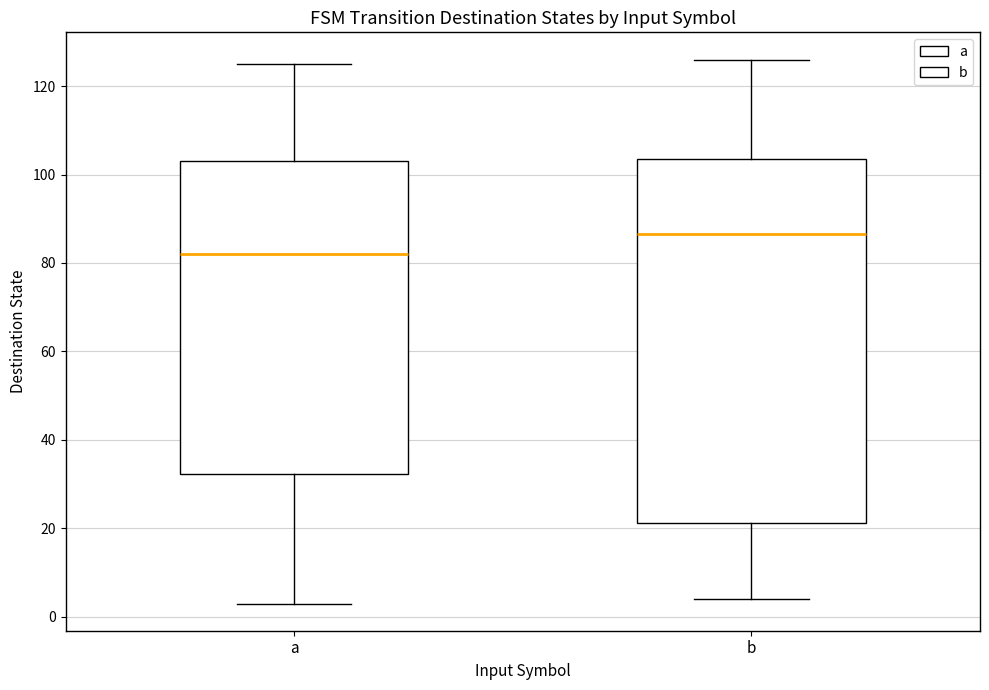

Reading left to right, read every box against the y-axis: the position of its median line, the range the box covers, and the ends of its whiskers. The values are not printed on the chart, so give them approximately, as read against the axis.

a: median 82, box 32 to 104, whiskers 4 to 126
b: median 86, box 22 to 104, whiskers 4 to 126